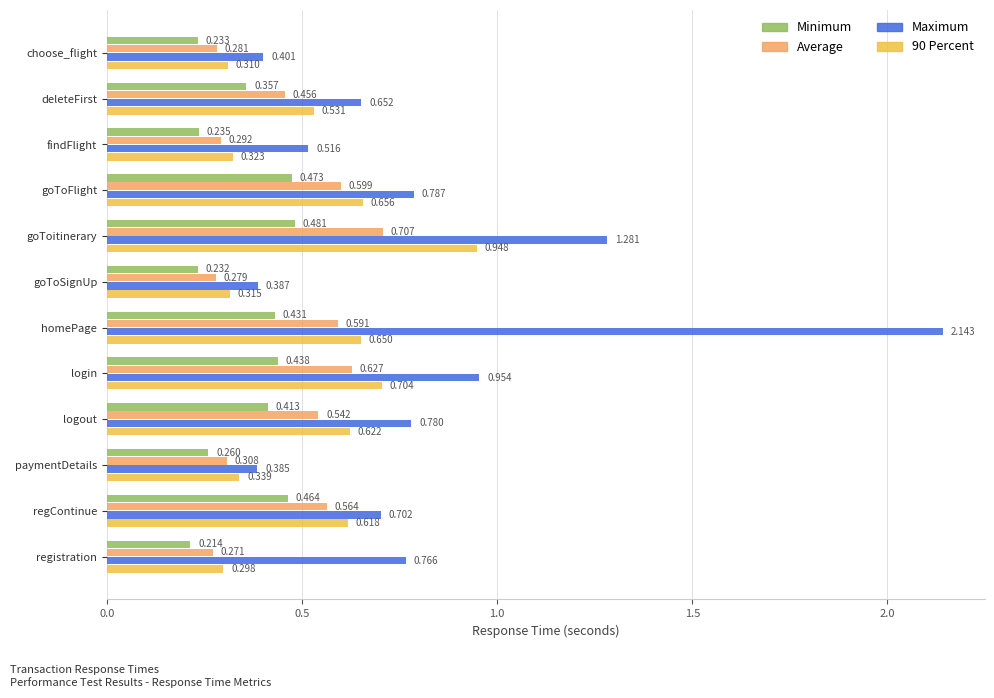

Rank the series by their maximum value, from highest to lowest.

Maximum, 90 Percent, Average, Minimum